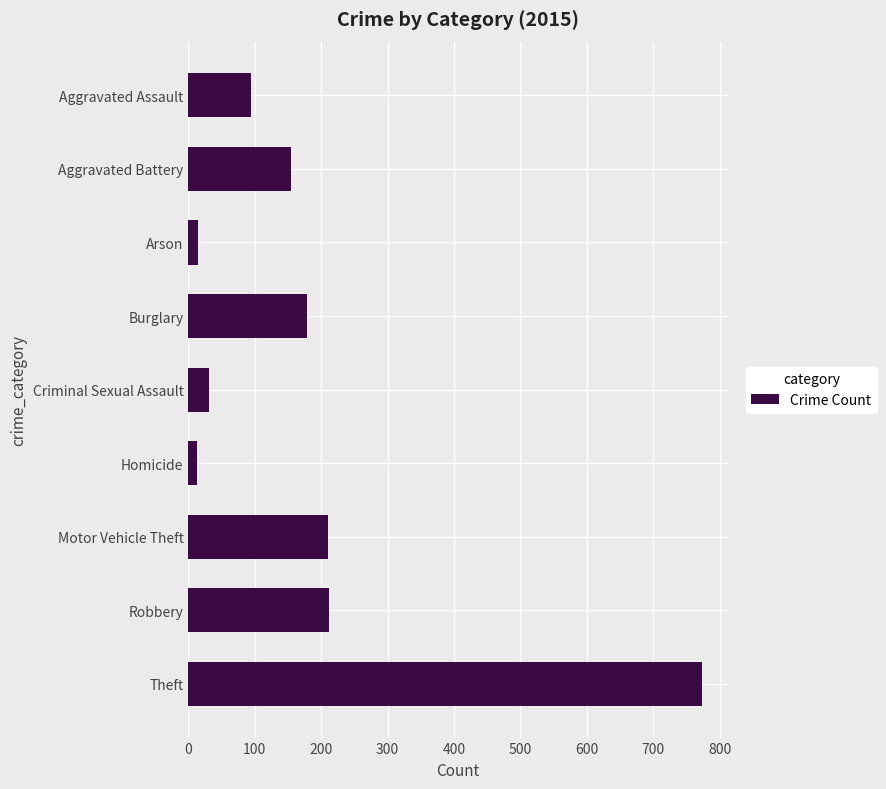

The value at Burglary is 103. True or false?

False